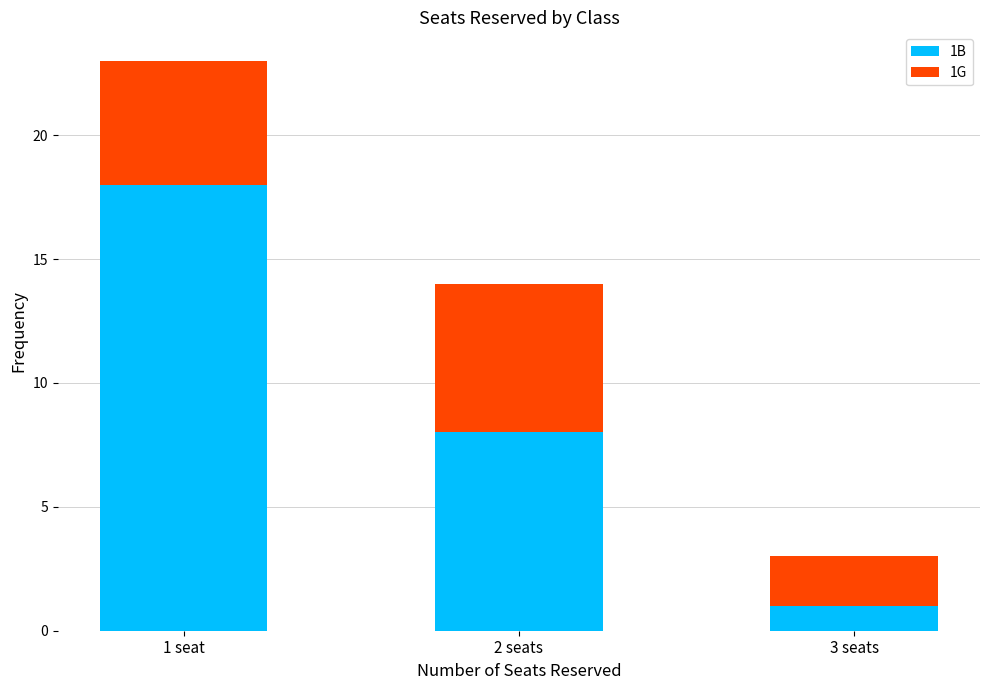

Reading left to right, transcribe the values for 1B.

18	8	1